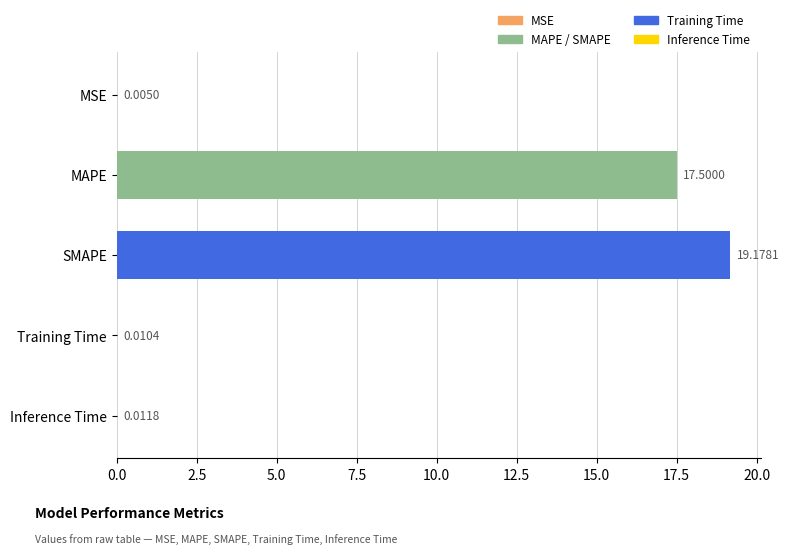

At which label is the value closest to 9?

MAPE